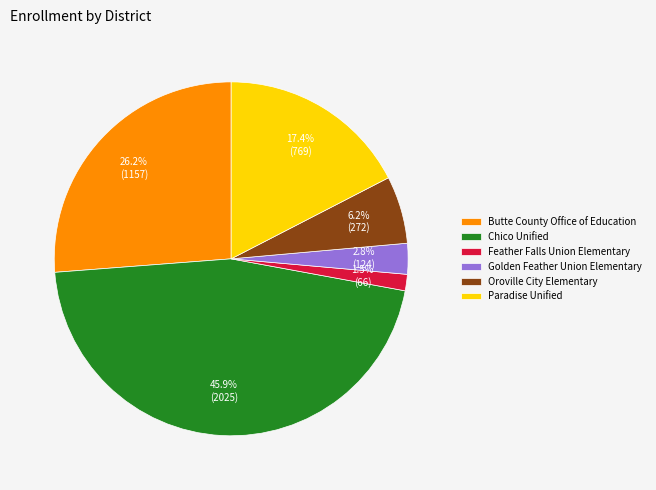

Approximately how many times larger is the value at Golden Feather Union Elementary compared to Oroville City Elementary?

0.5